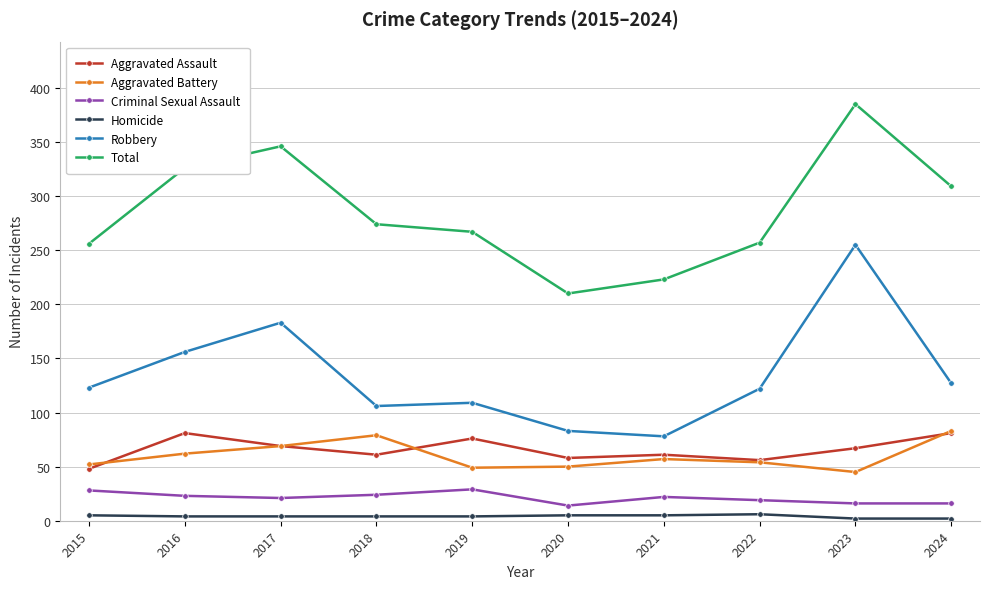

What is the total value across all series at 2024?

618